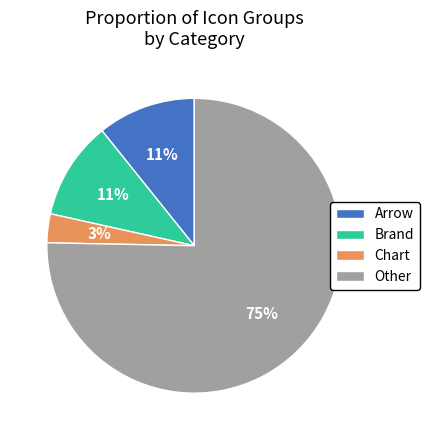

Which category has the smallest portion of the pie?

Chart